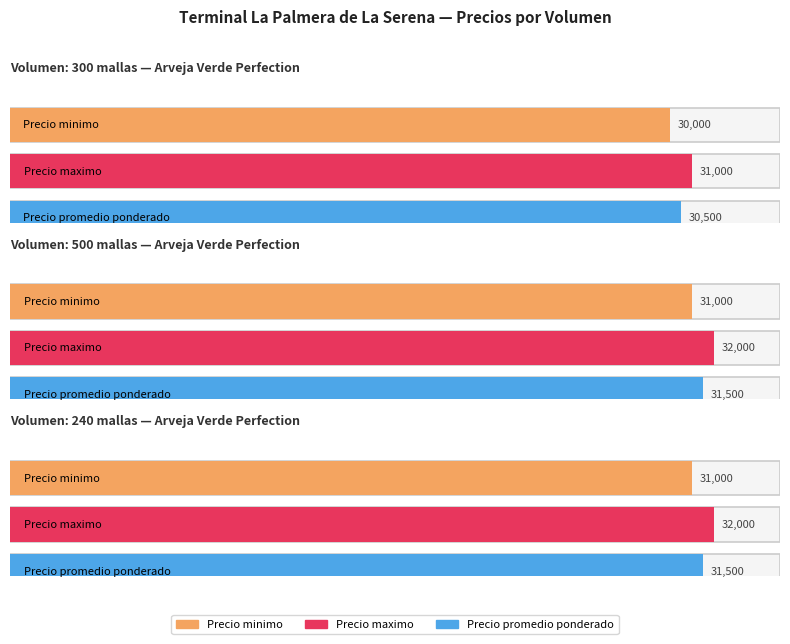

Which series has the largest total across all categories?

Precio maximo